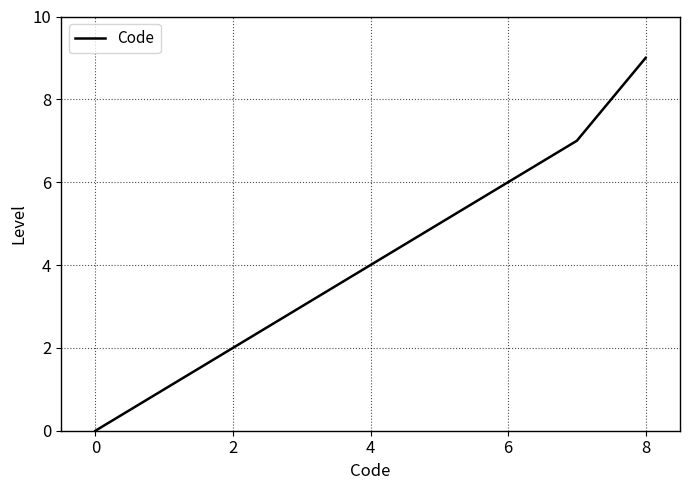

How many values are below 4?

4